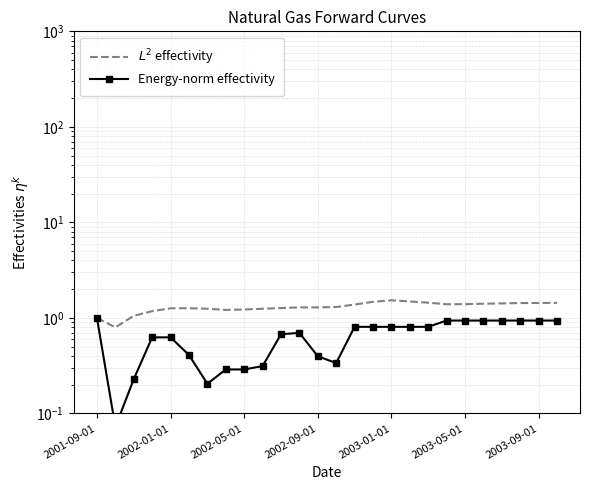

What is the smallest value displayed?

0.1